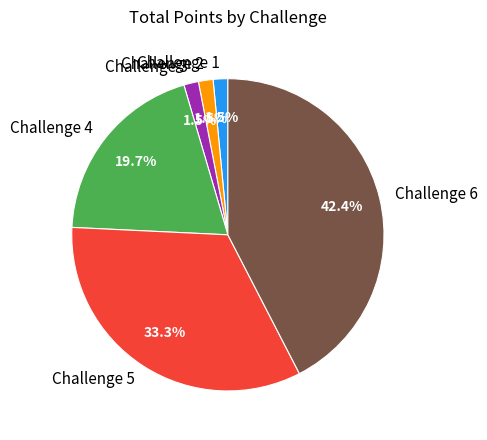

Does any single category account for the majority?

No